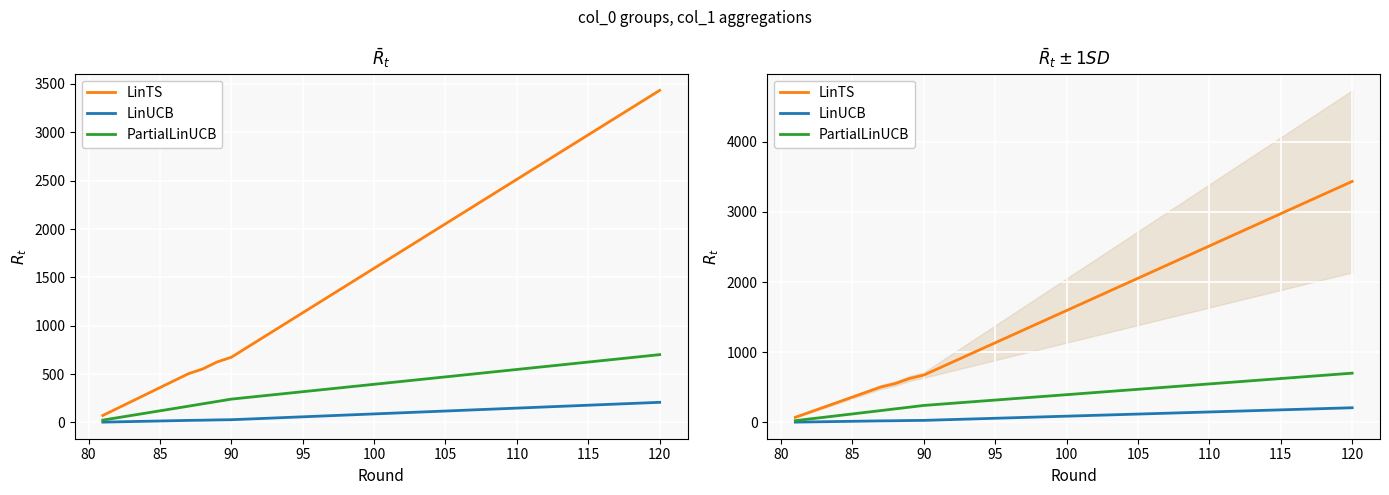

Which series has the largest total across all categories?

LinTS